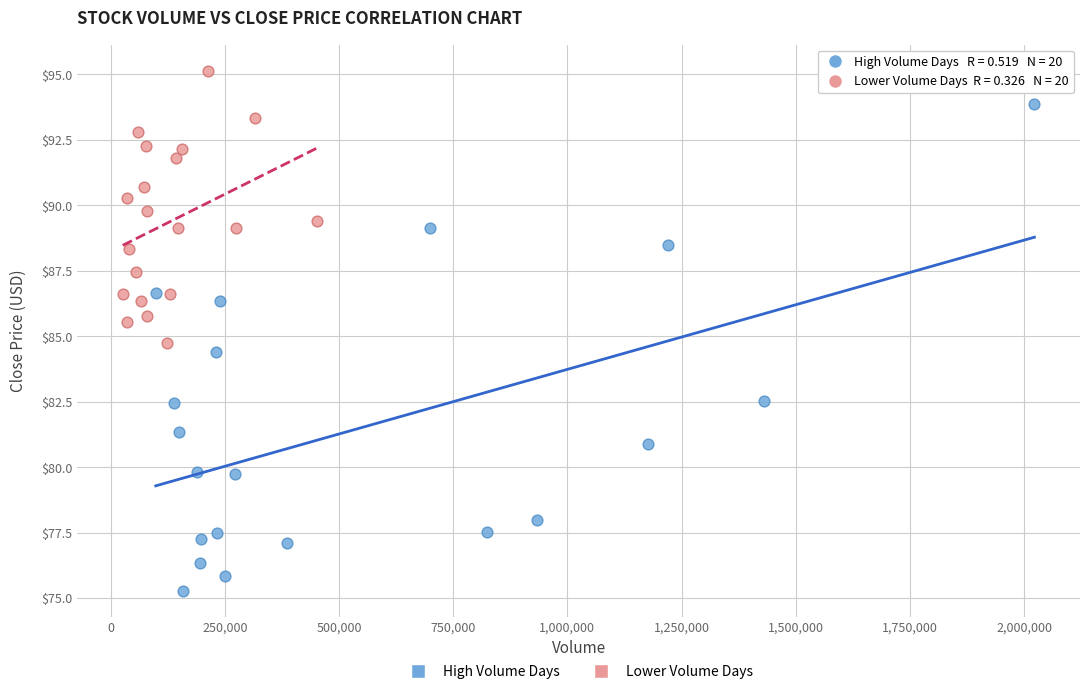

Which series has the widest spread of Y values?

High Volume Days